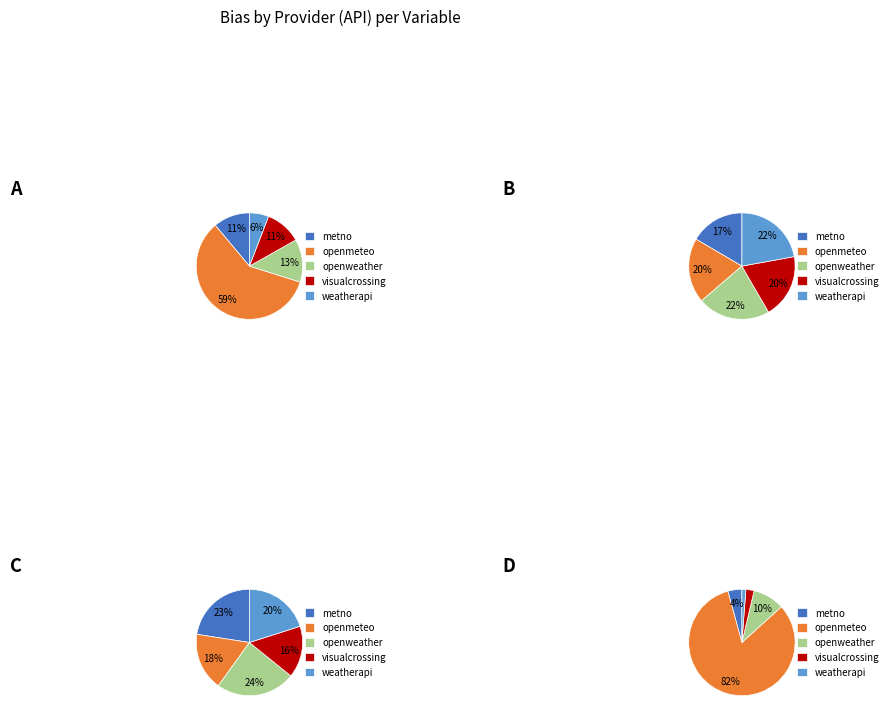

Which slice is the largest?

openmeteo